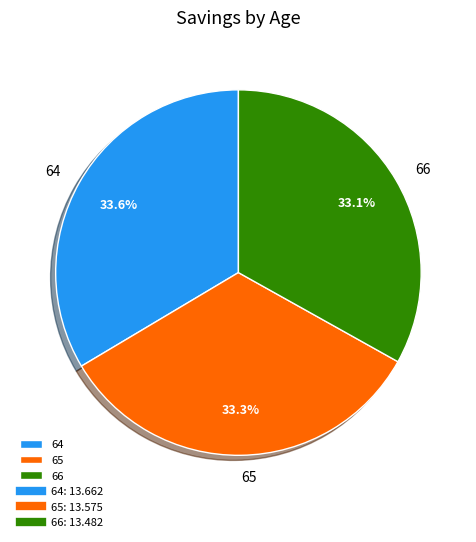

What portion of the pie excludes 65?

66.7%